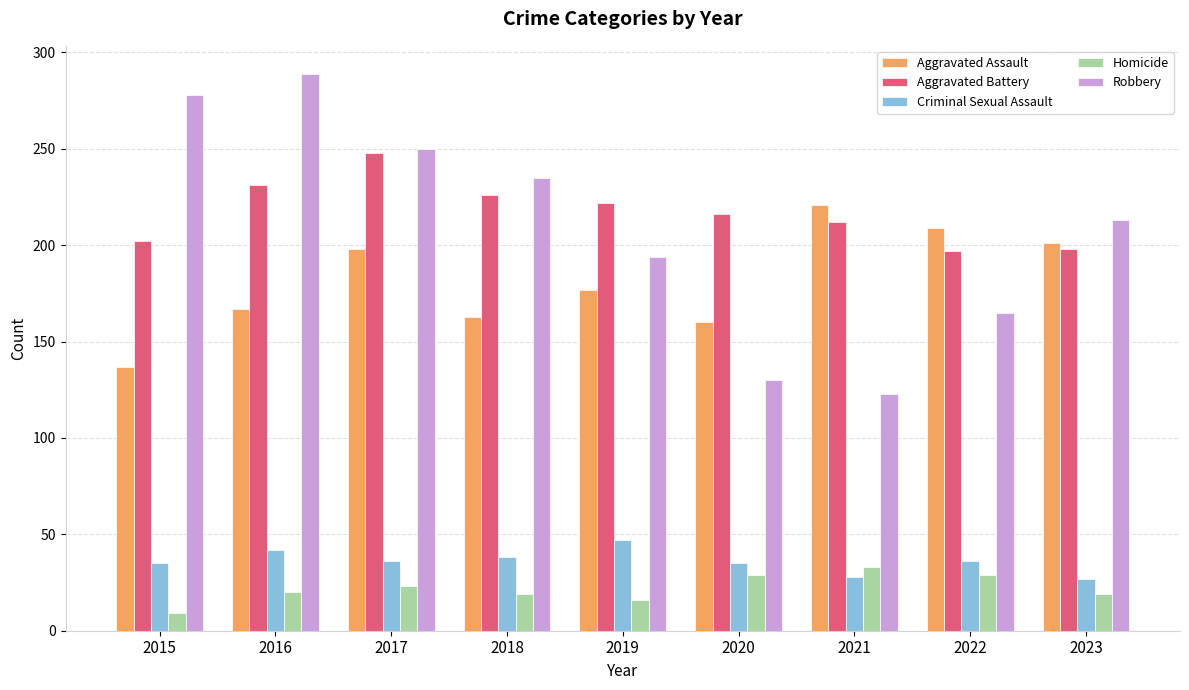

What is the lowest value of the Aggravated Battery series?

197